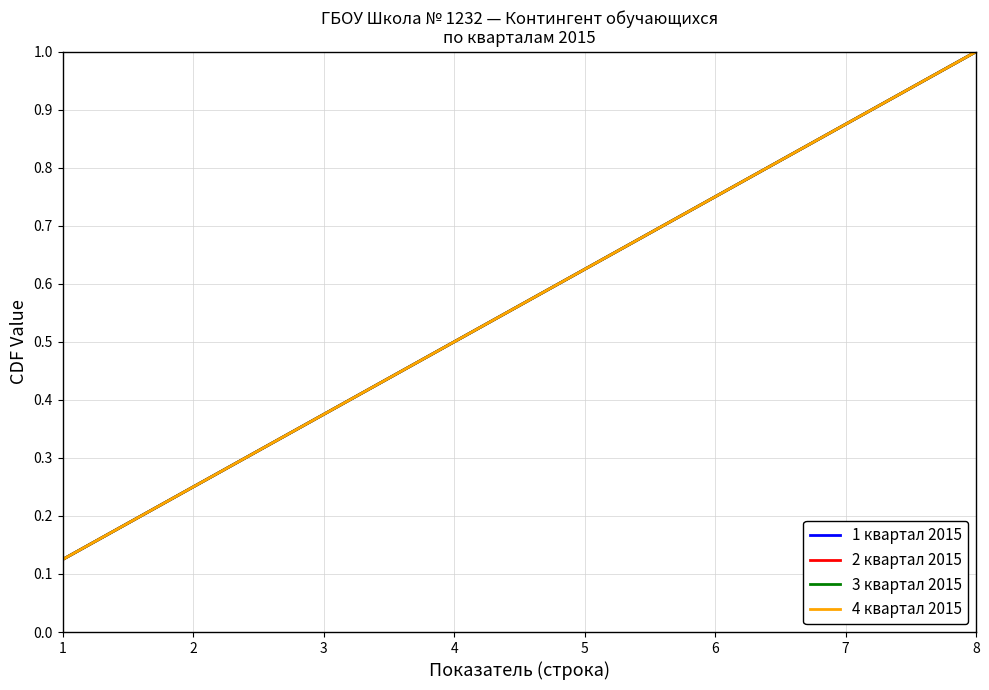

What is the value of the 3 квартал 2015 point at the 2nd from the left?

0.2